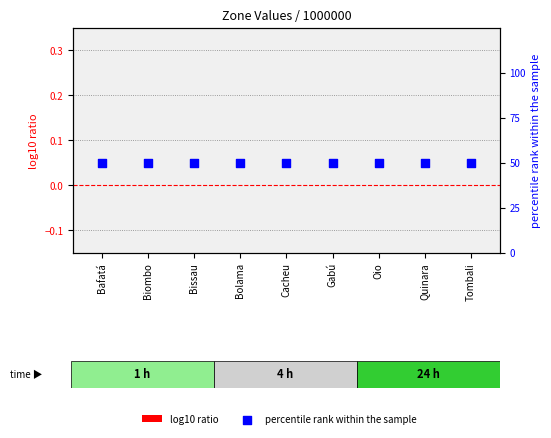

What is the total value across all series at Bissau?

50